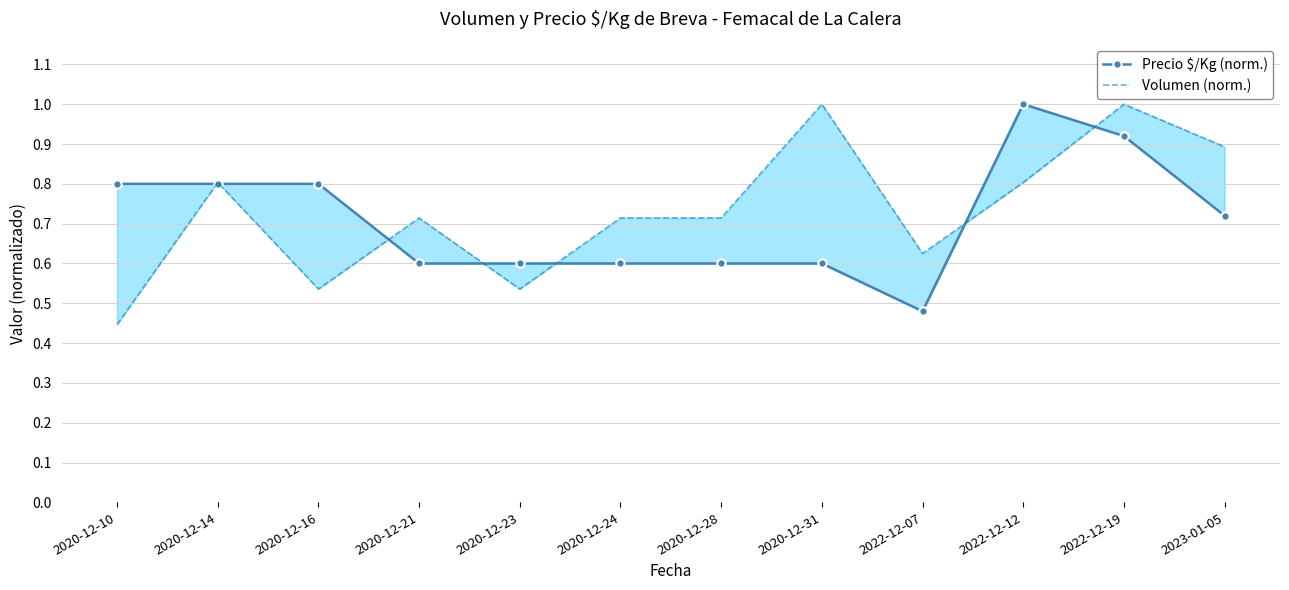

Is the value of Volumen (norm.) at 2020-12-21 greater than the value of Precio $/Kg (norm.) at 2020-12-28?

Yes